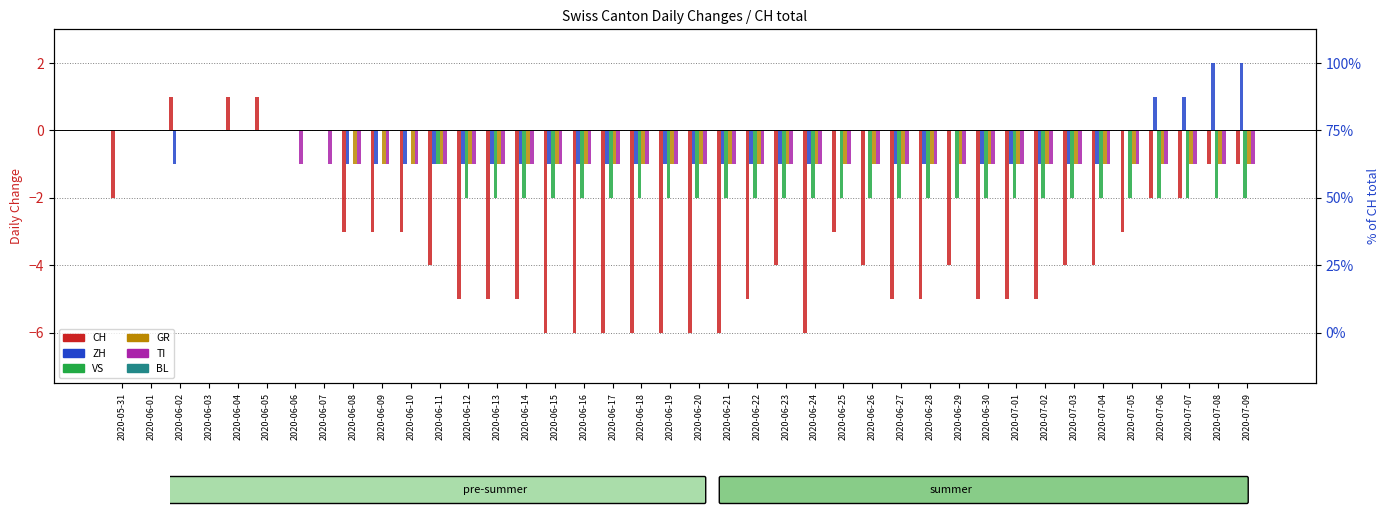

Does the chart contain stacked bars?

No